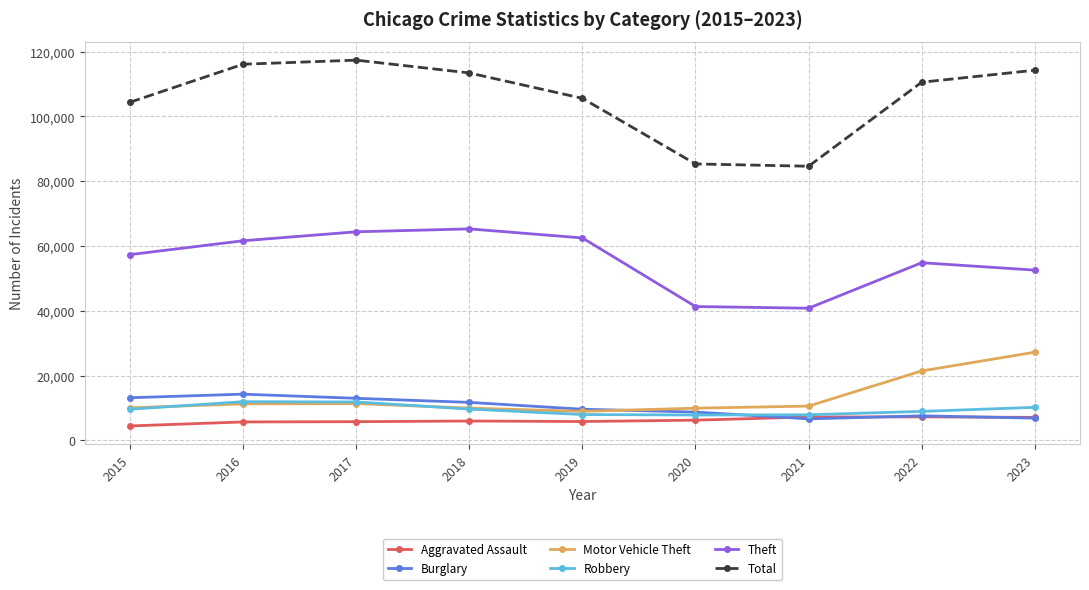

What is the value of the Aggravated Assault point at the 7th from the left?

7242